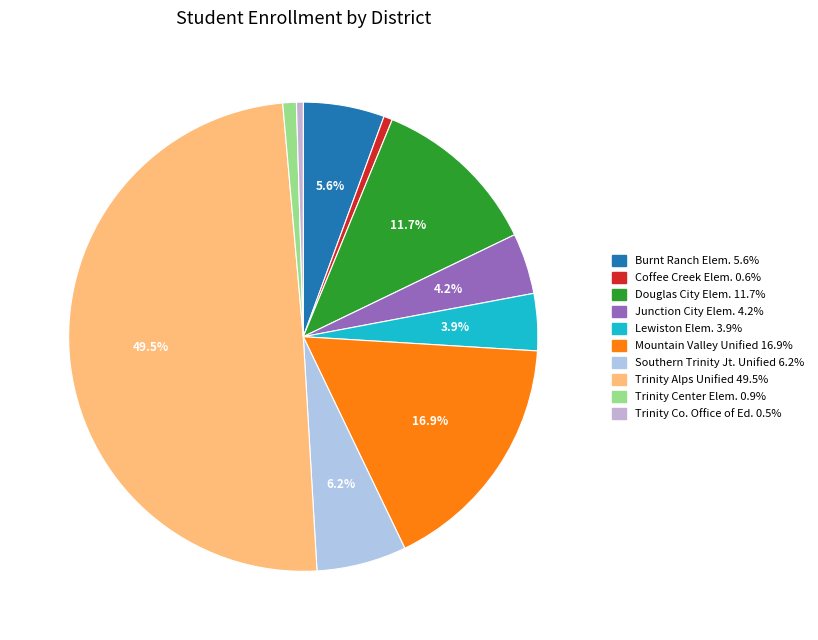

Is there any slice that represents more than half of the pie?

No